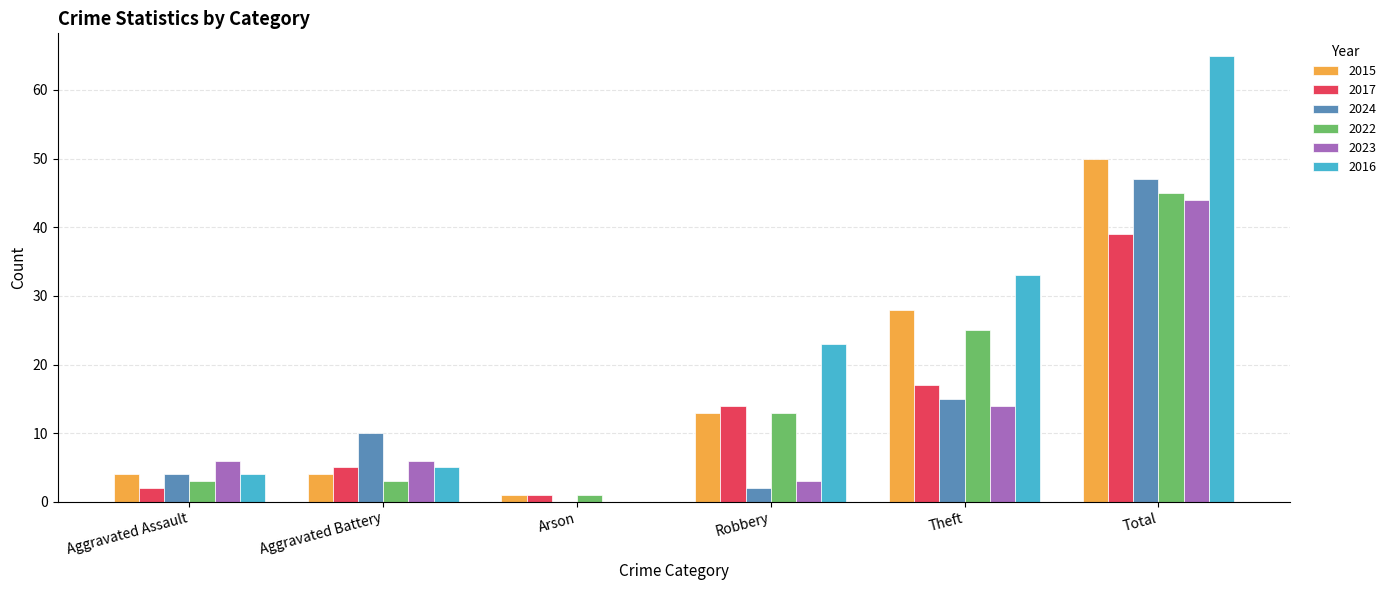

Reading left to right, list all the values displayed in this chart.

2015: Aggravated Assault=4	Aggravated Battery=4	Arson=1	Robbery=13	Theft=28	Total=50
2017: Aggravated Assault=2	Aggravated Battery=5	Arson=1	Robbery=14	Theft=17	Total=39
2024: Aggravated Assault=4	Aggravated Battery=10	Arson=0	Robbery=2	Theft=15	Total=47
2022: Aggravated Assault=3	Aggravated Battery=3	Arson=1	Robbery=13	Theft=25	Total=45
2023: Aggravated Assault=6	Aggravated Battery=6	Arson=0	Robbery=3	Theft=14	Total=44
2016: Aggravated Assault=4	Aggravated Battery=5	Arson=0	Robbery=23	Theft=33	Total=65